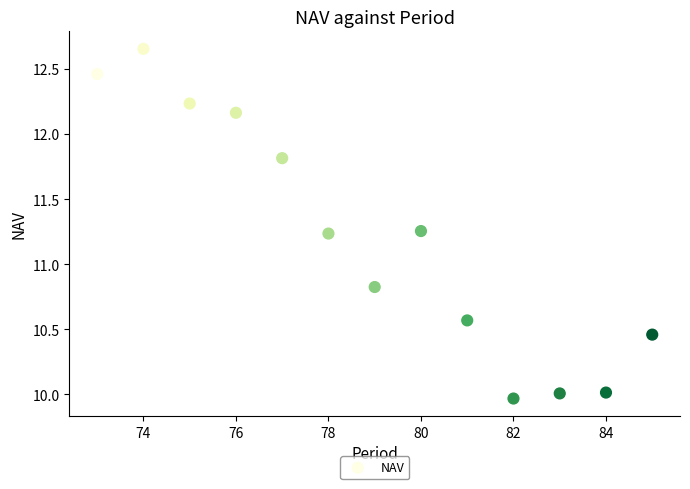

What is the range of Y values (max minus min)?

2.7